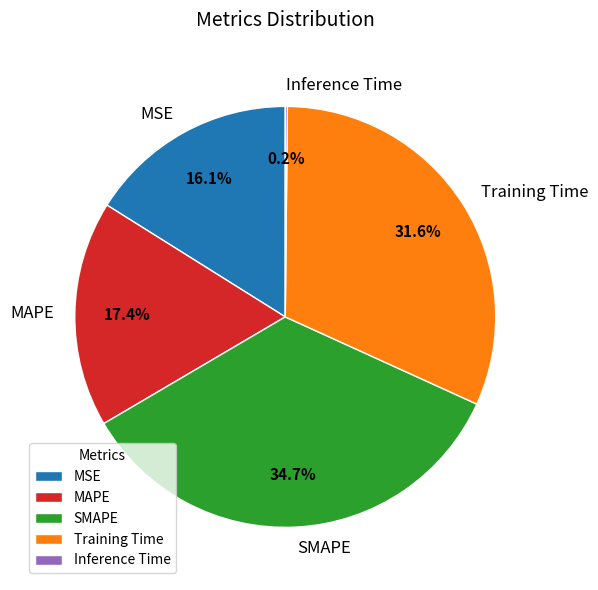

Does MSE represent more than half of the total?

No